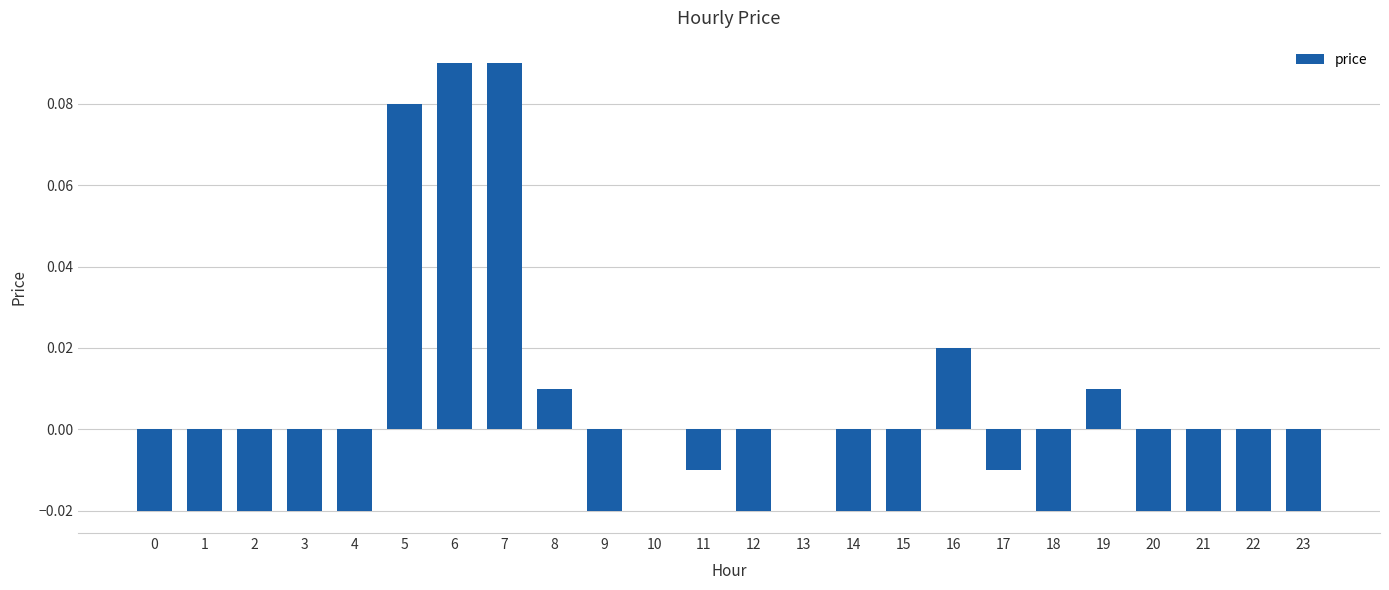

Count the number of data series in this chart.

1